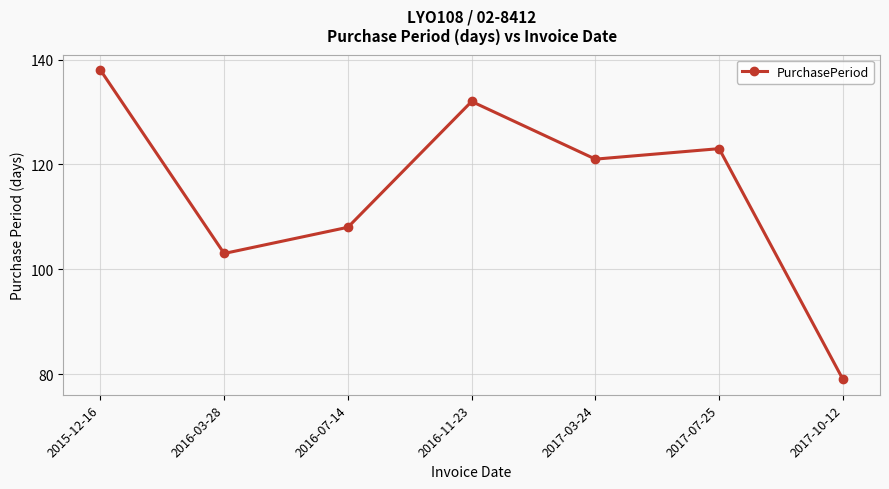

How many data points are less than 121?

3